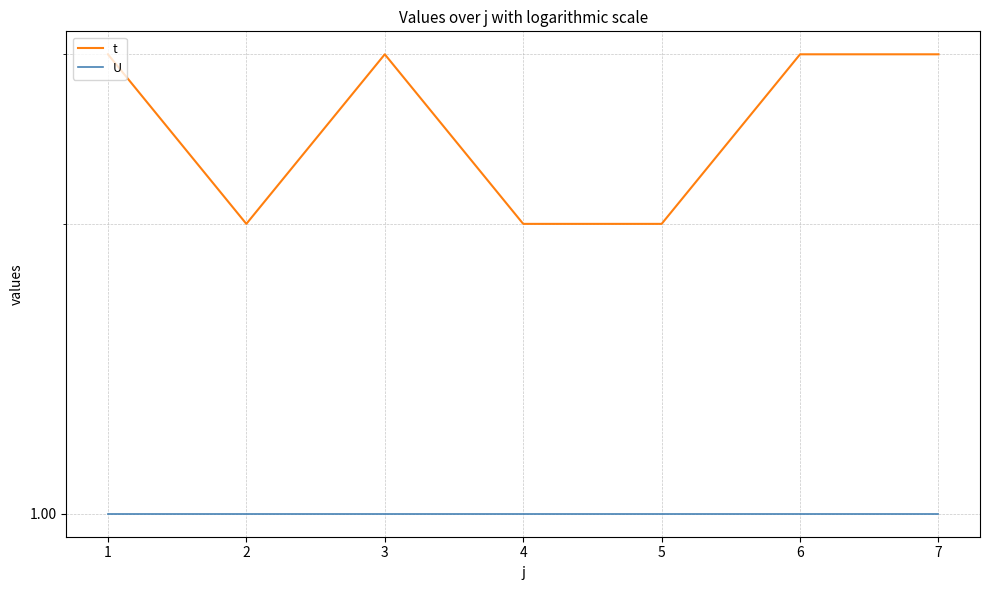

Reading left to right, transcribe all the data shown in this chart.

t: 3	2	3	2	2	3	3
U: 1	1	1	1	1	1	1